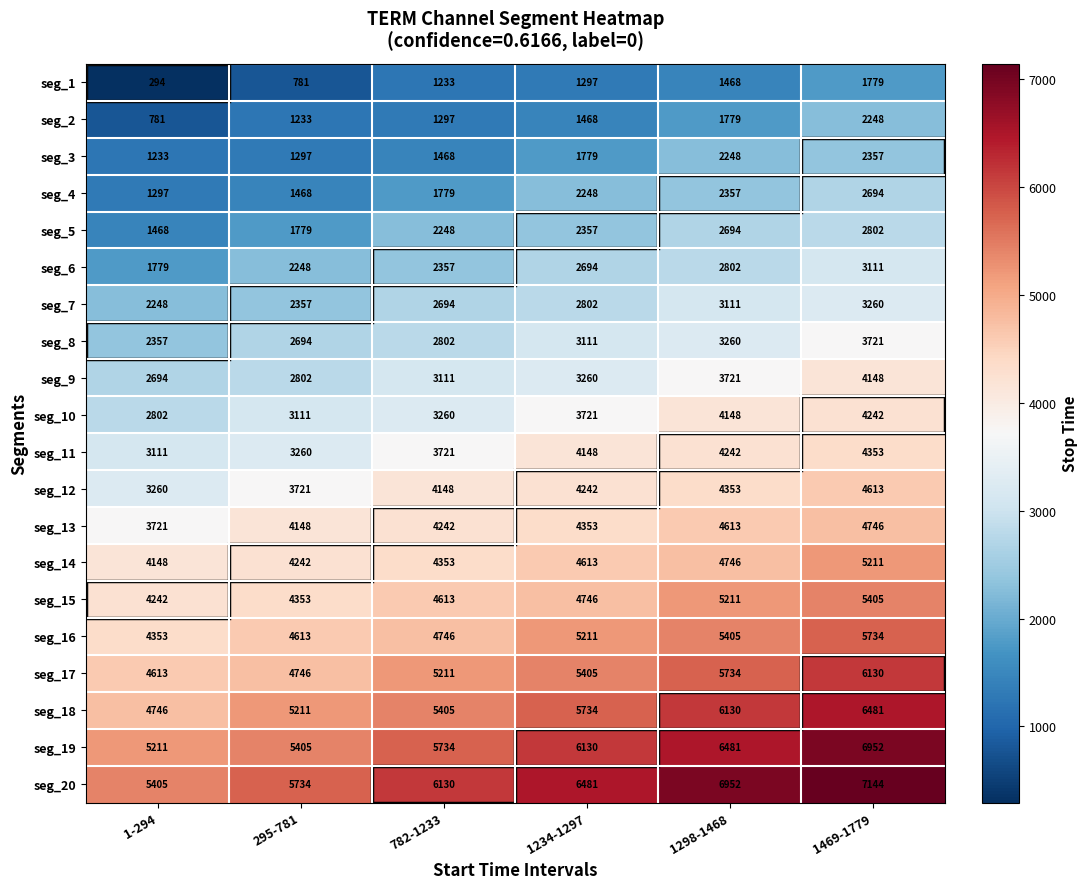

What is the difference between the maximum and minimum values in the seg_18 series?

1735